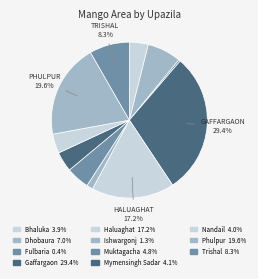

Which slice is the largest?

Gaffargaon